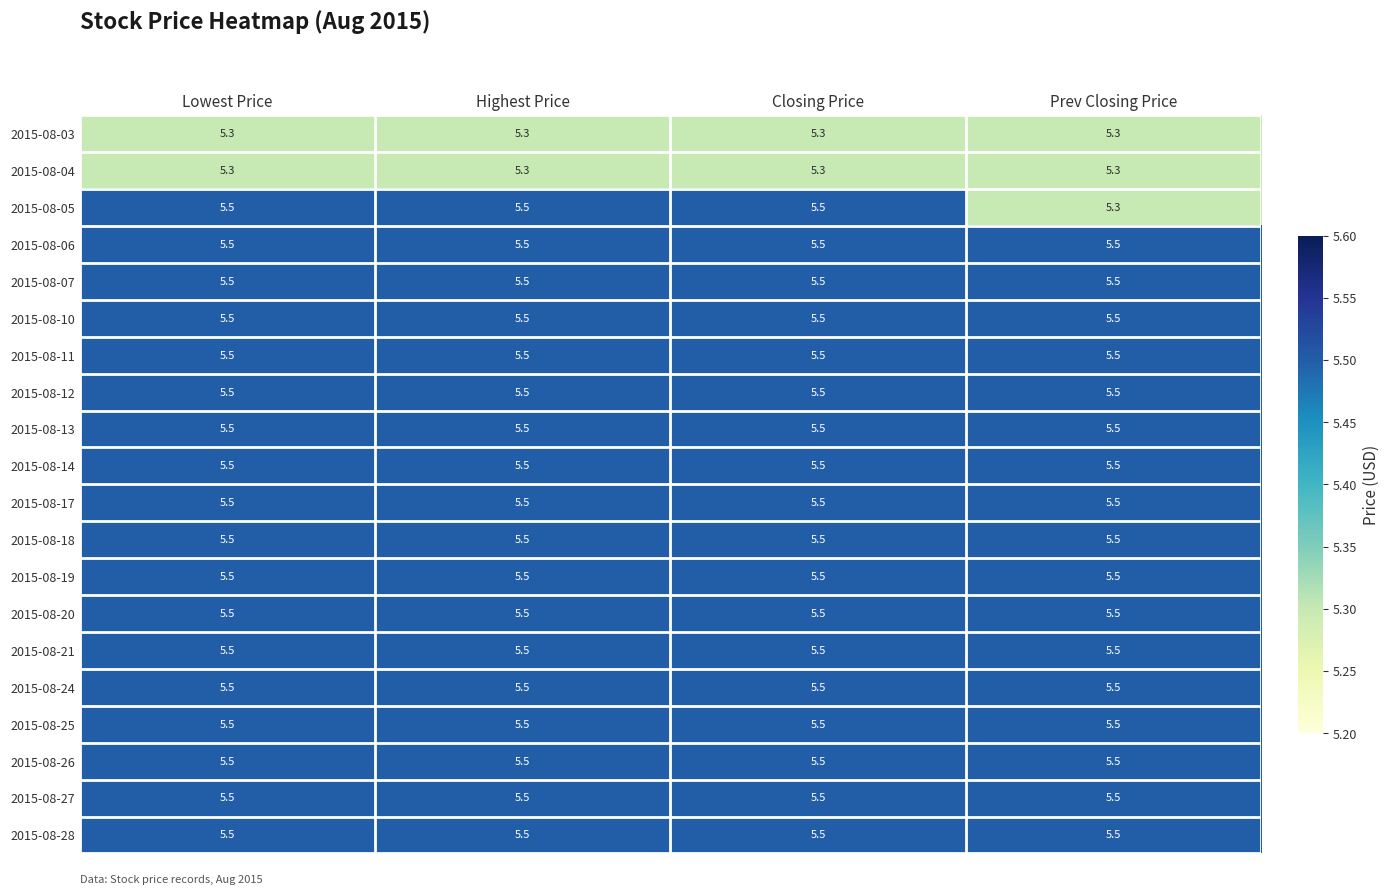

What is the average value of the 2015-08-11 series?

5.5